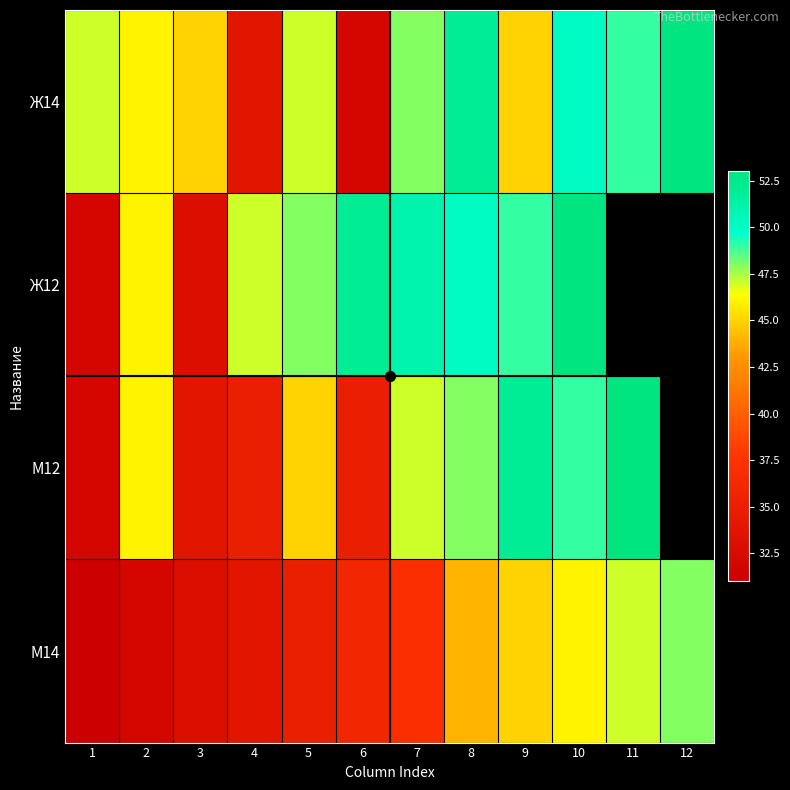

List the labels in order of Ж14 value, largest first.

12, 8, 10, 11, 7, 1, 5, 2, 3, 9, 4, 6